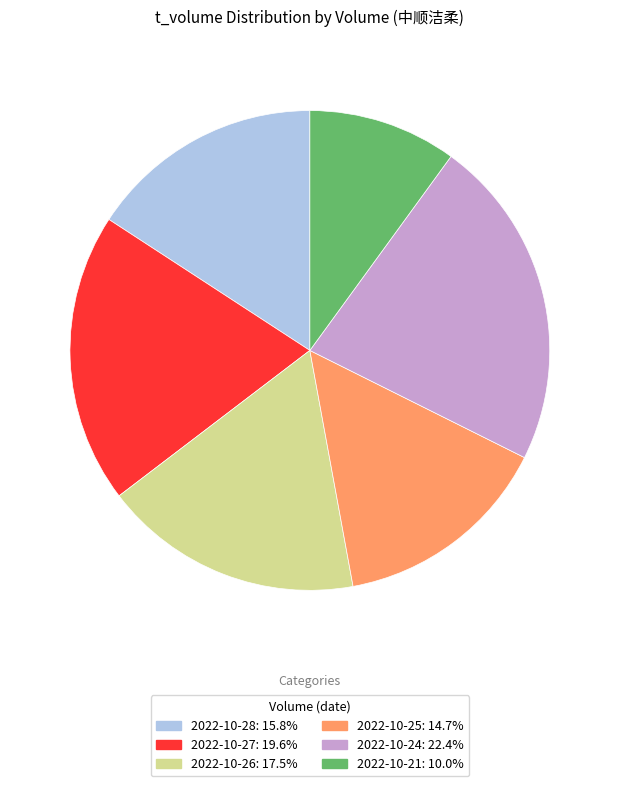

Does any single category account for the majority?

No